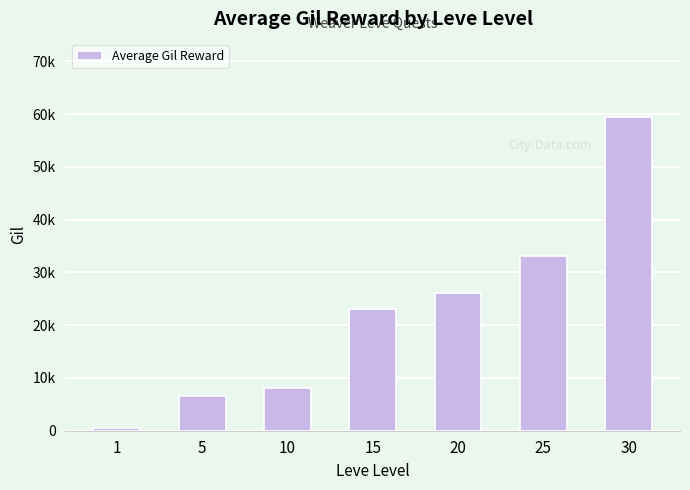

The value at 1 is 530. True or false?

True